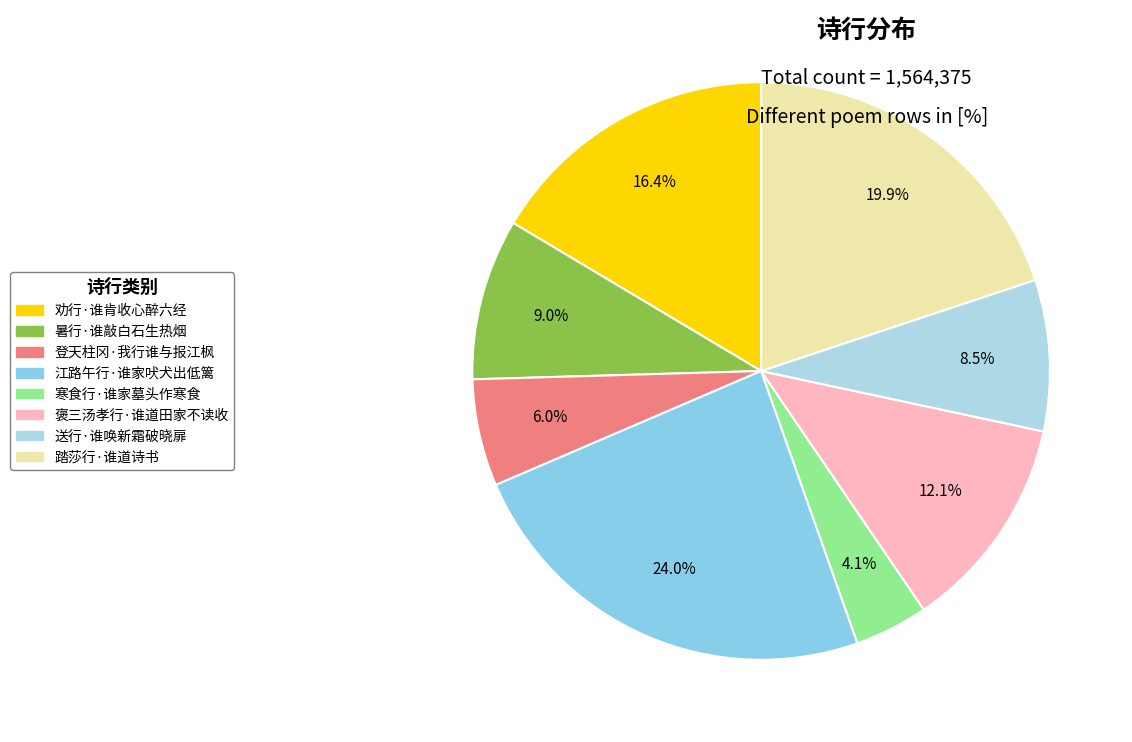

Approximately how many times larger is the value at 褒三汤孝行·谁道田家不读收 compared to 寒食行·谁家墓头作寒食?

2.9